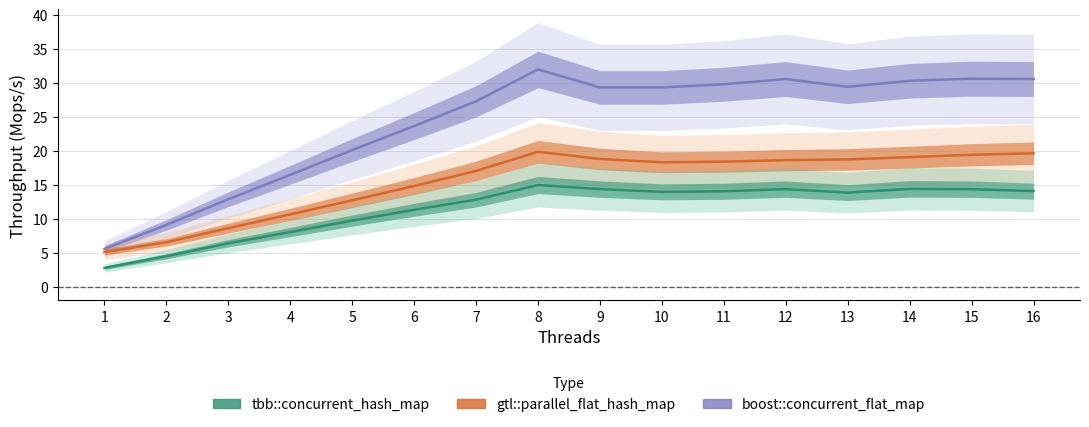

What is the value of the gtl::parallel_flat_hash_map point at the 12th from the left?

18.6